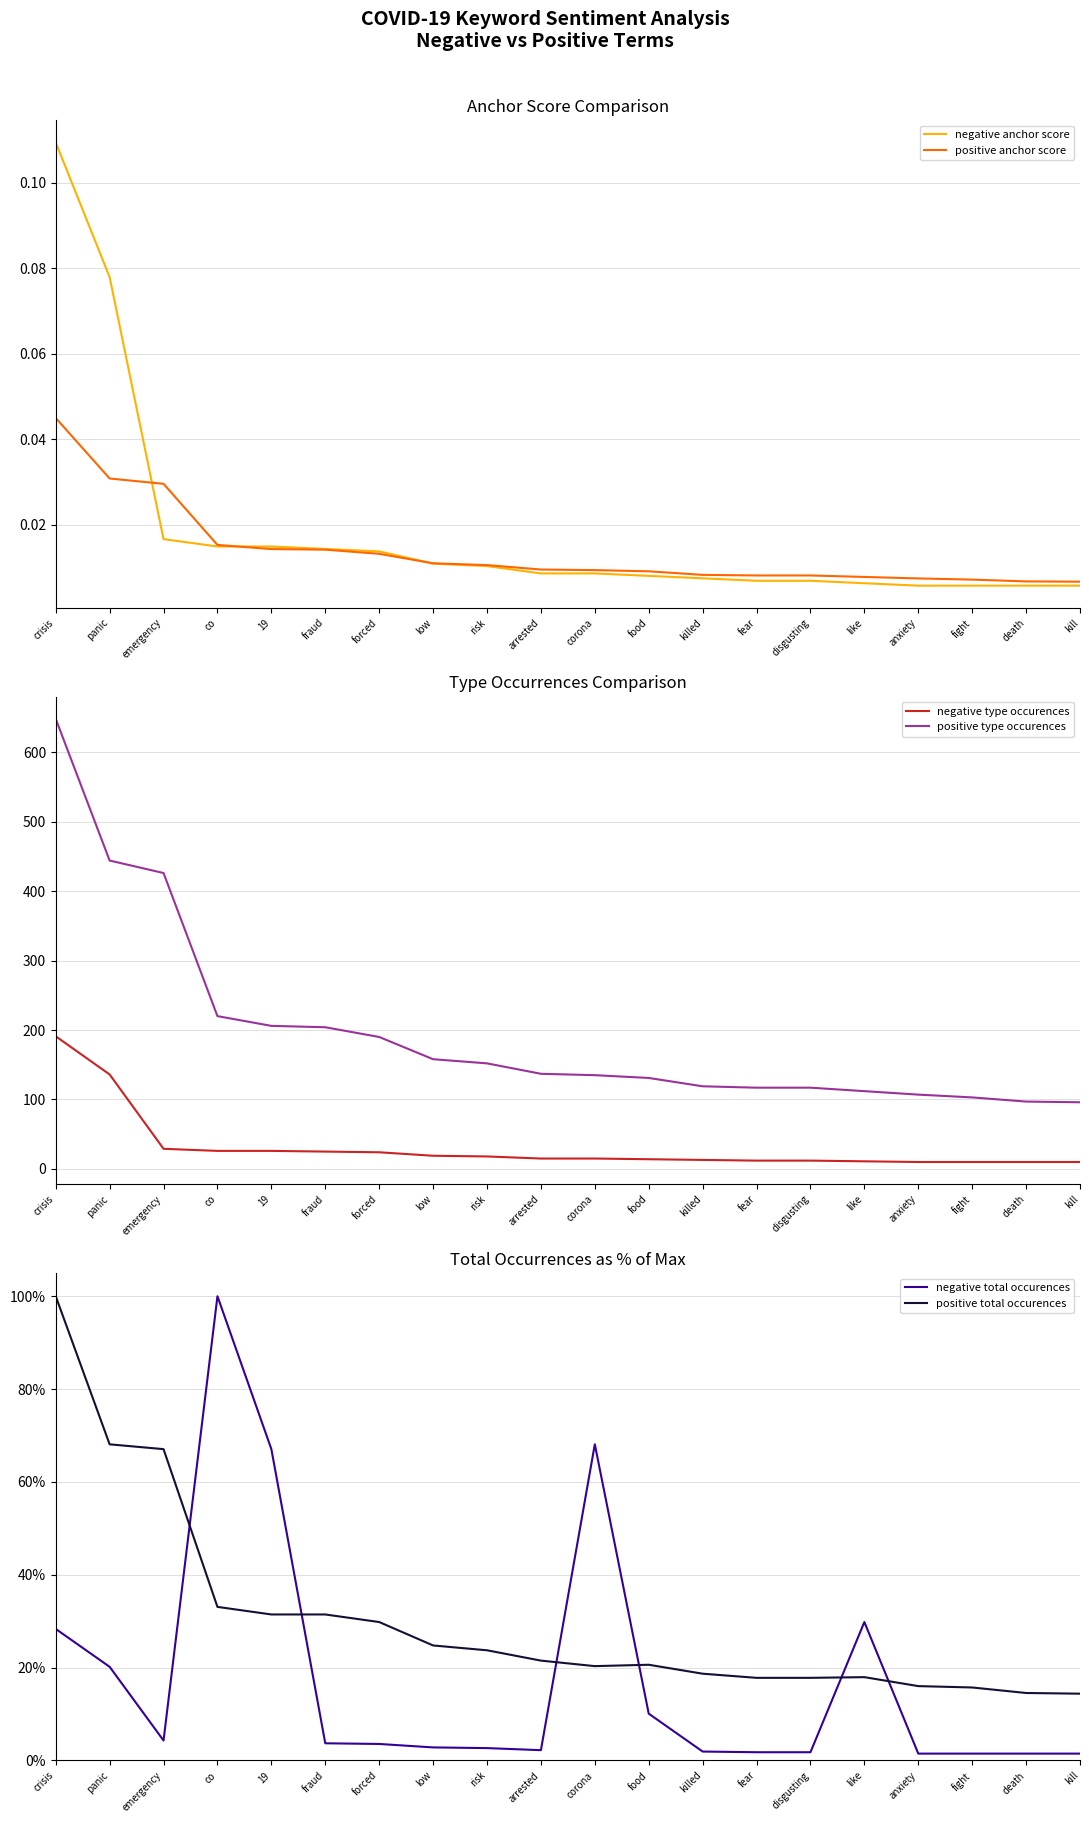

True or false: negative anchor score has a value of 0.0 at like.

True